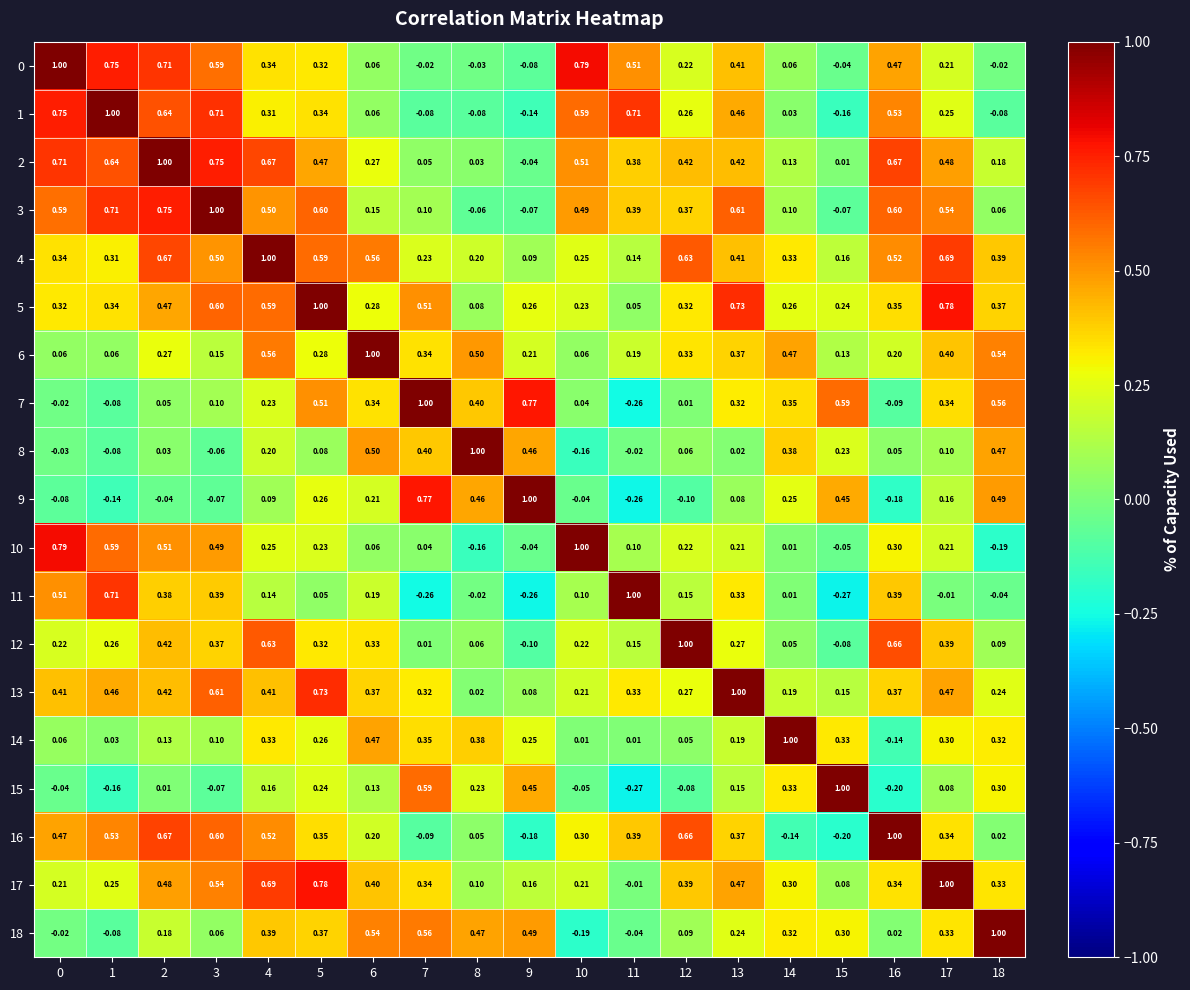

What is the spread (max minus min) of values at 14?

1.1